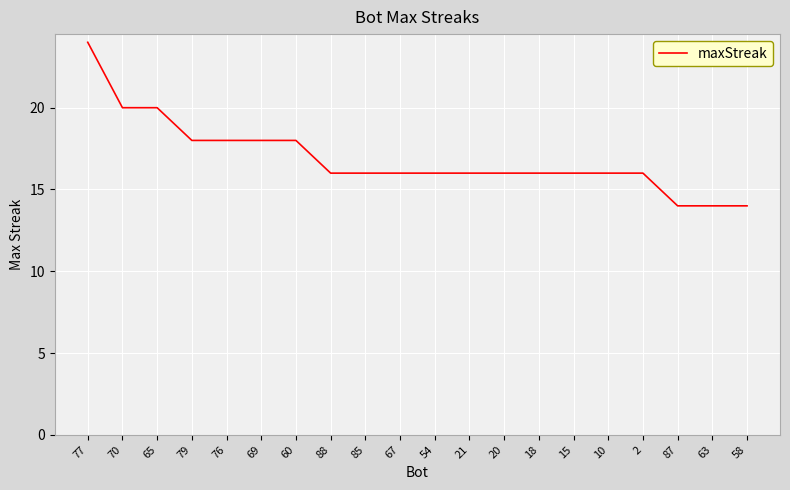

What is the sum of the values at 21 and 63?

30